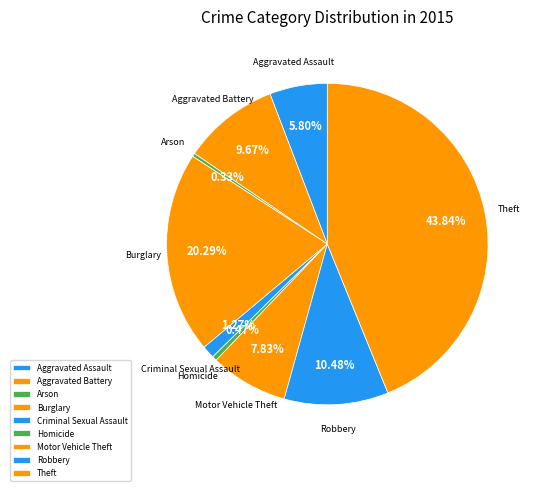

How many slices are in this pie chart?

9